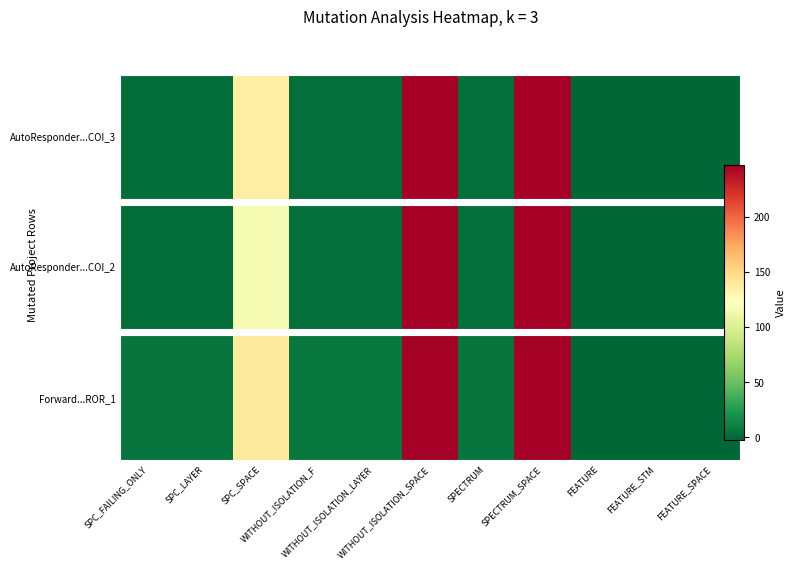

The chart shows a value of 0.0 at SPC_FAILING_ONLY. True or false?

True